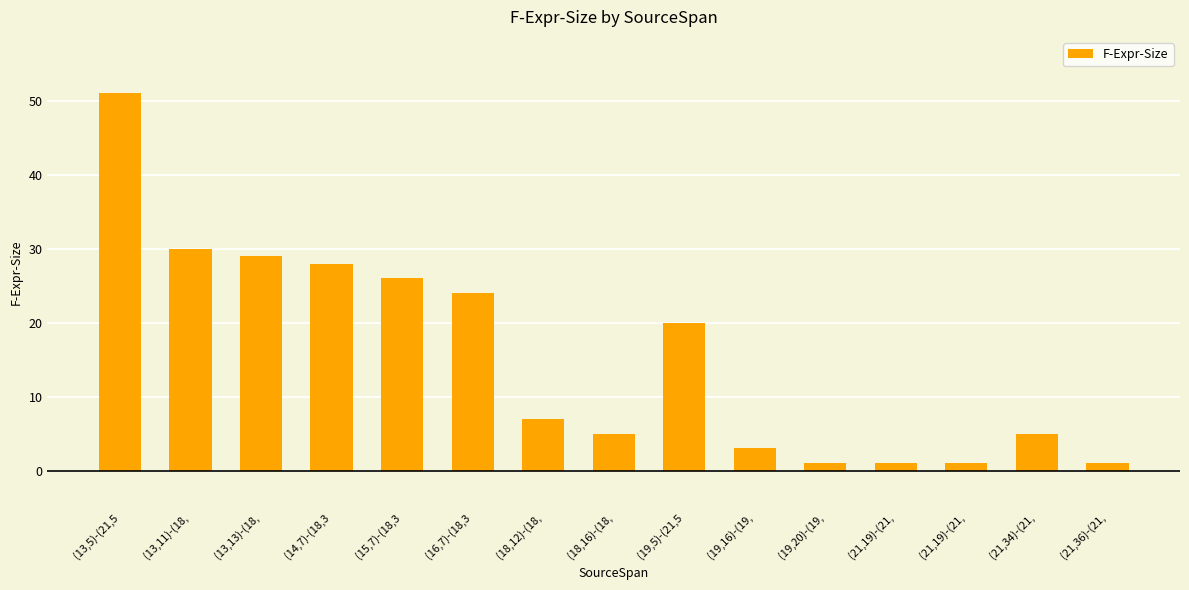

What is the maximum value shown in the chart?

51